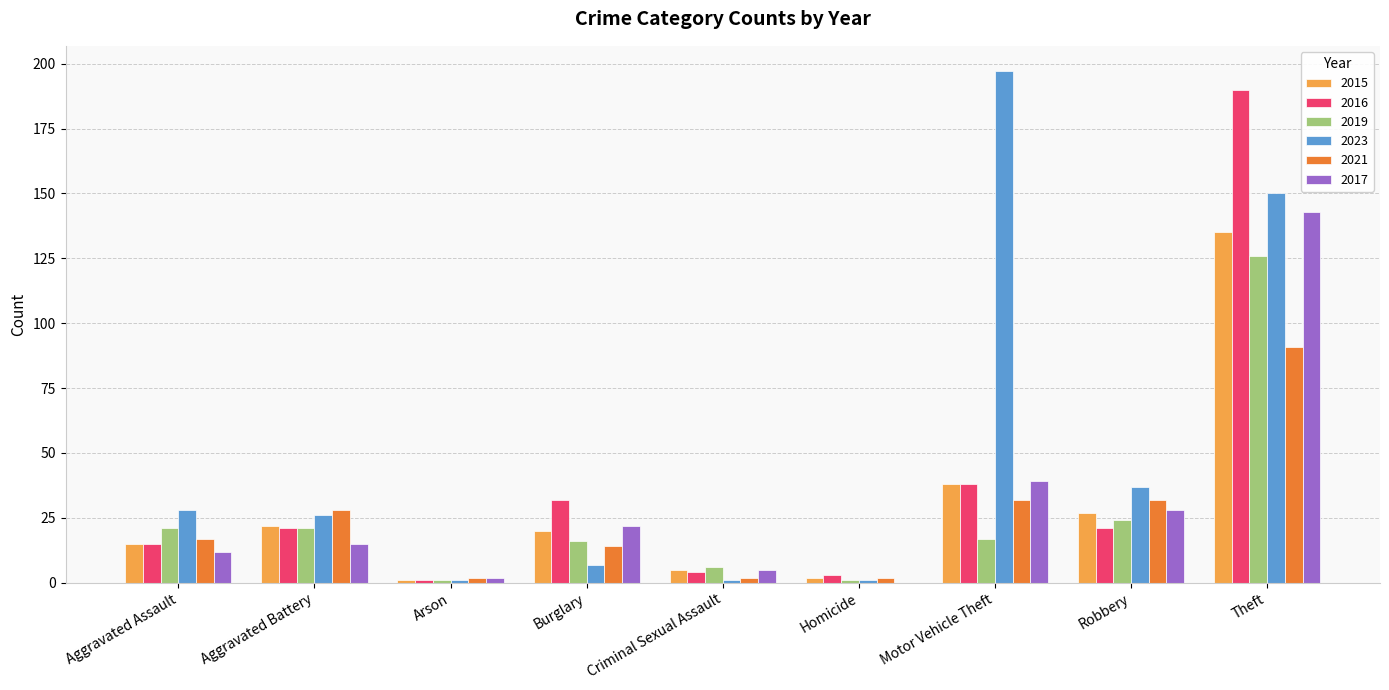

At which category is the sum across all series the highest?

Theft